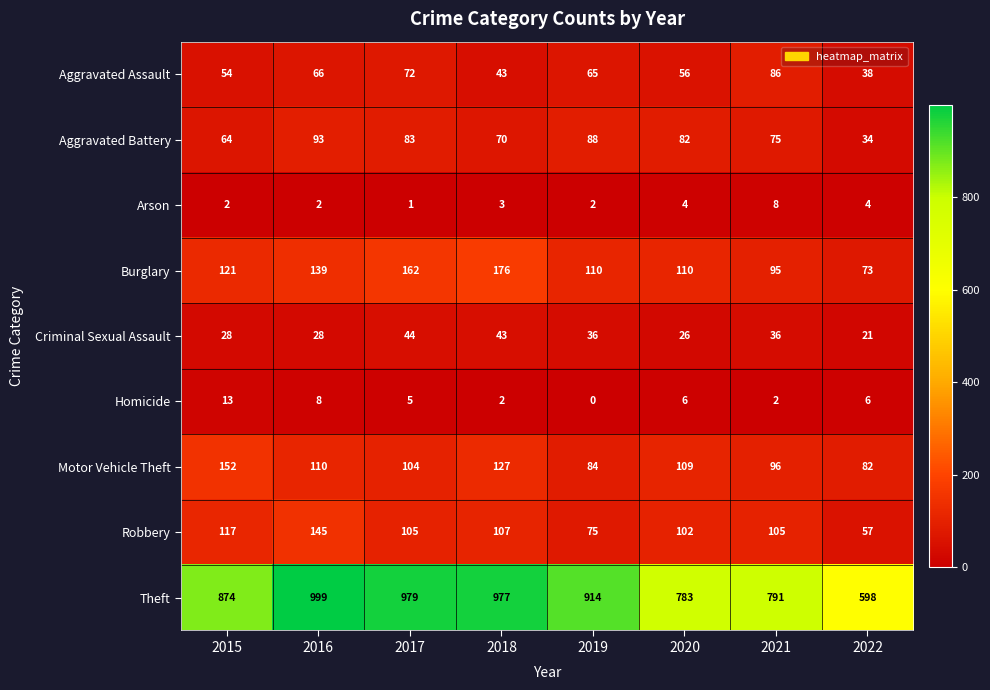

What is the difference between the highest and lowest values at 2015?

872